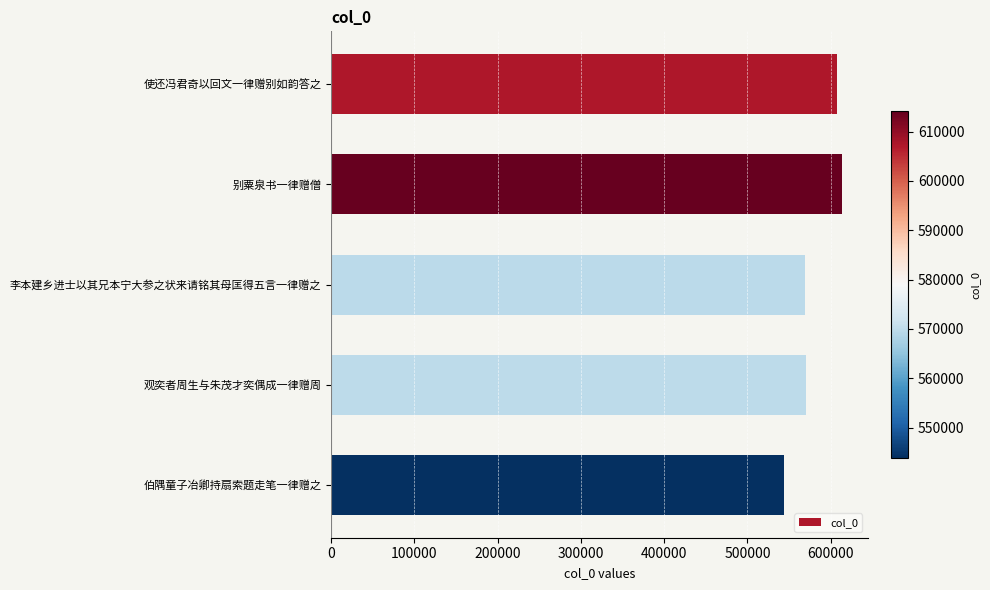

What is the change in value from 别粟泉书一律赠僧 to 观奕者周生与朱茂才奕偶成一律赠周?

-44276